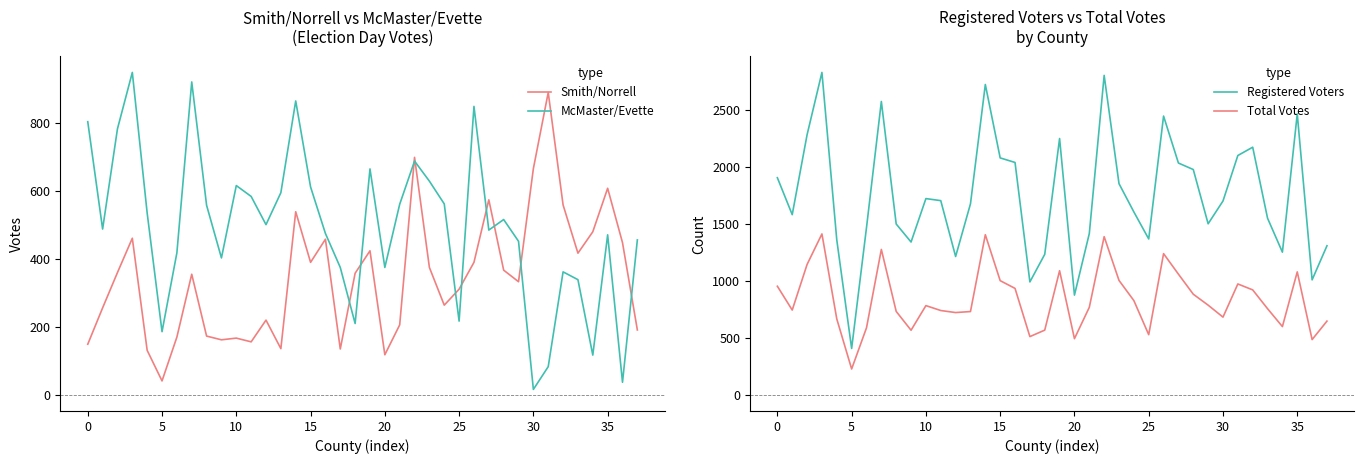

Is it true that McMaster/Evette equals 329 at 26?

False